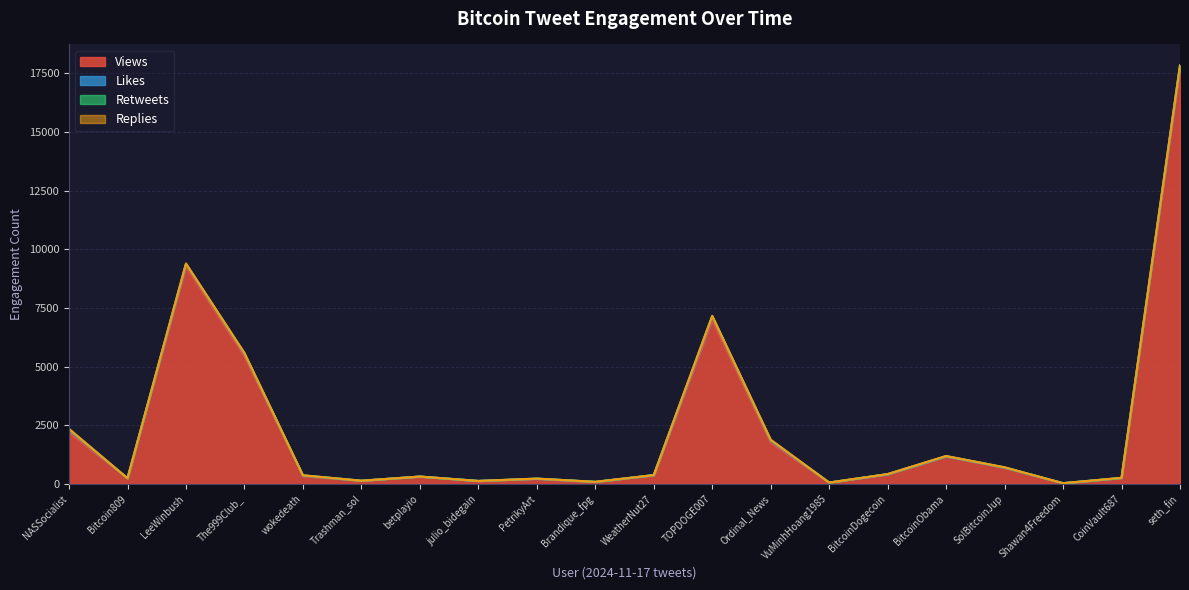

At which category is the sum across all series the highest?

seth_fin